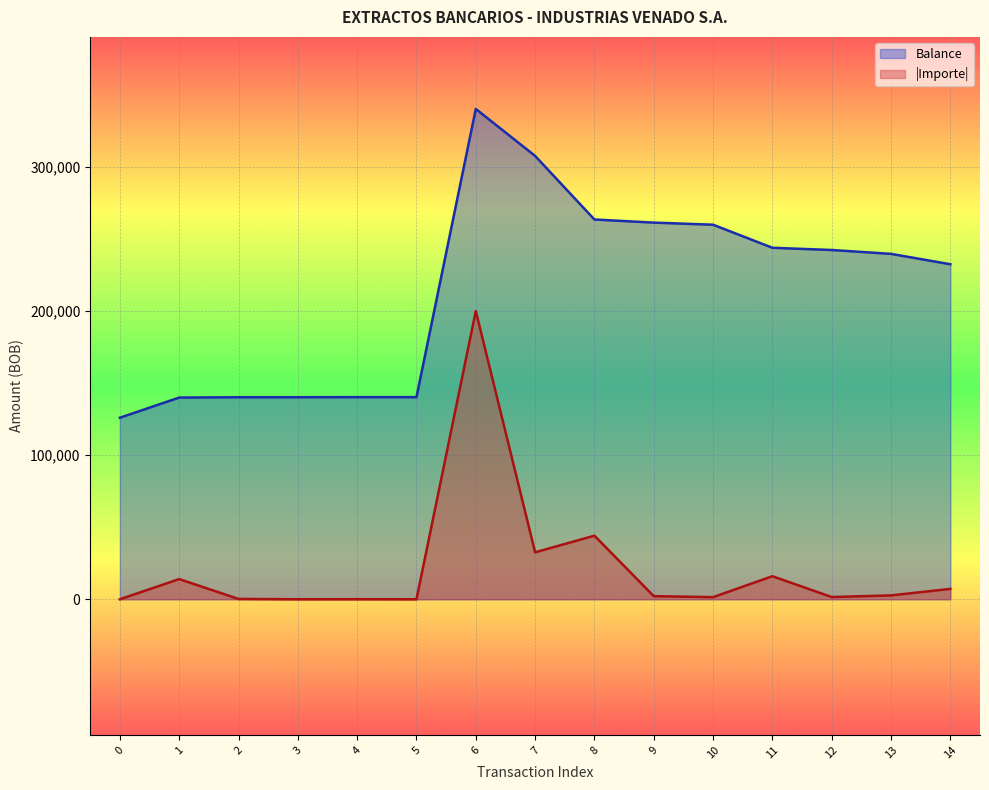

What is the minimum value shown in the chart?

0.0